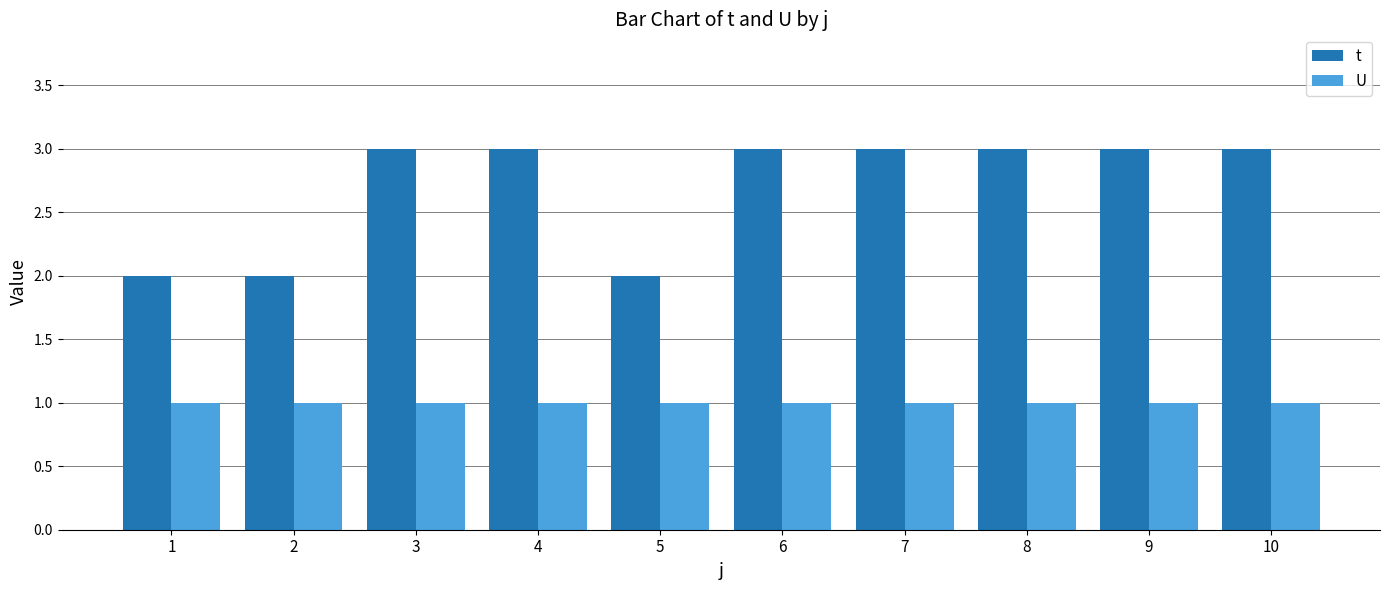

What is the value of the U bar at the 6th from the left?

1